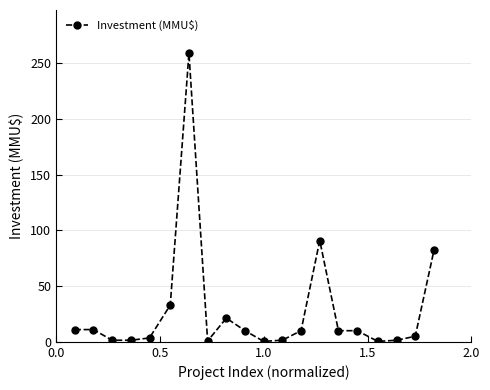

True or false: there are more than 2 points higher than both neighbors.

True